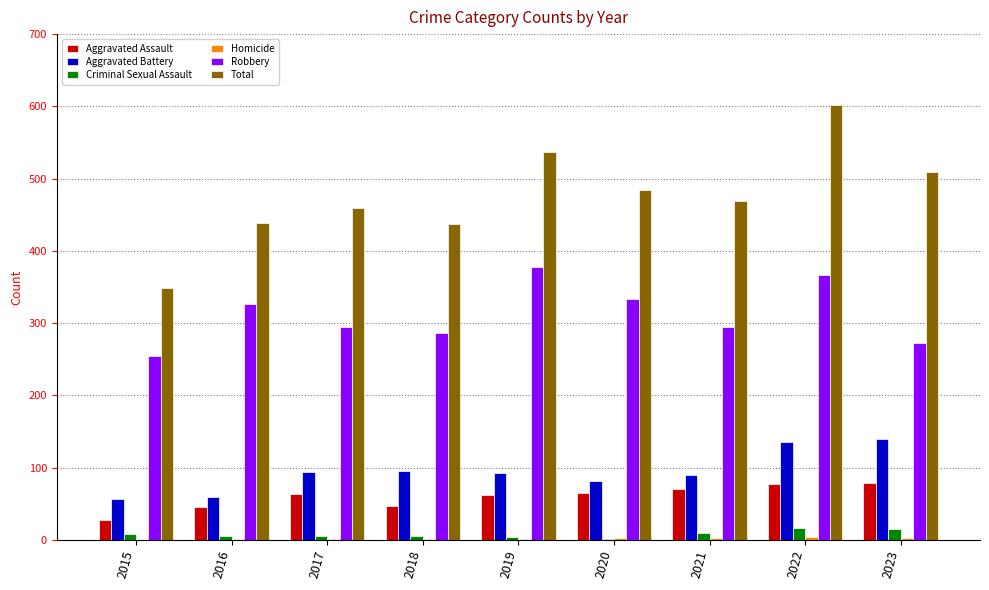

Does the chart contain stacked bars?

No